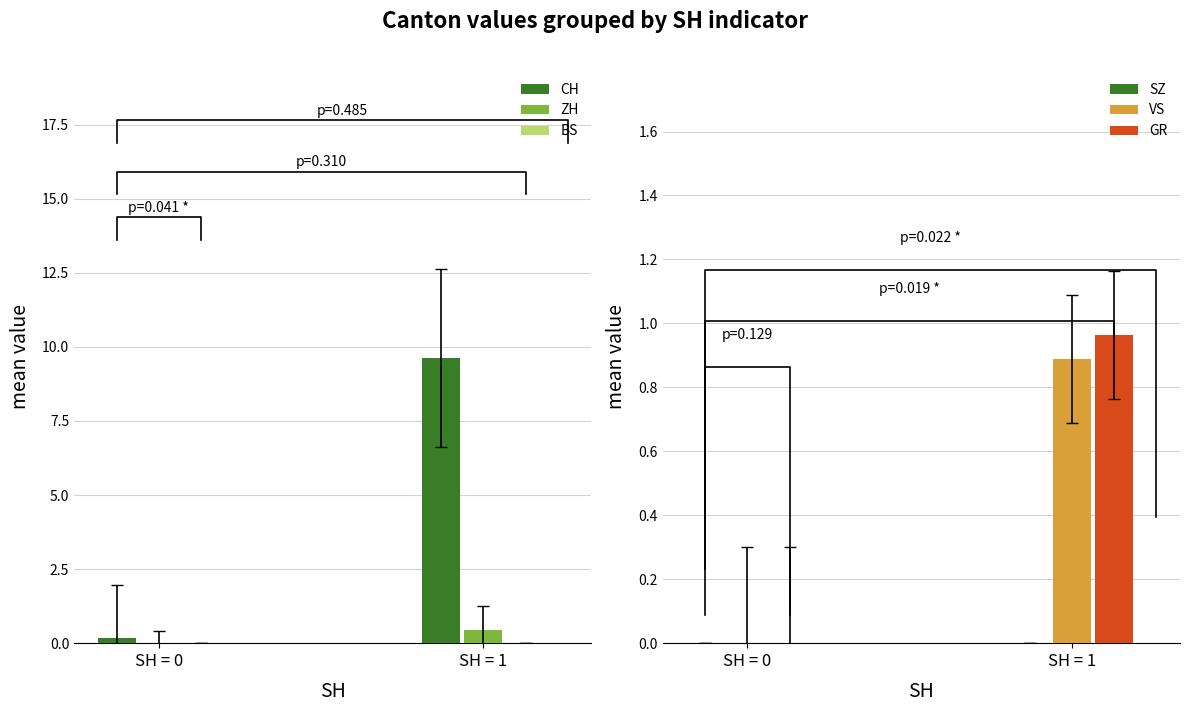

At which category does the chart reach its minimum across all series?

SH = 0